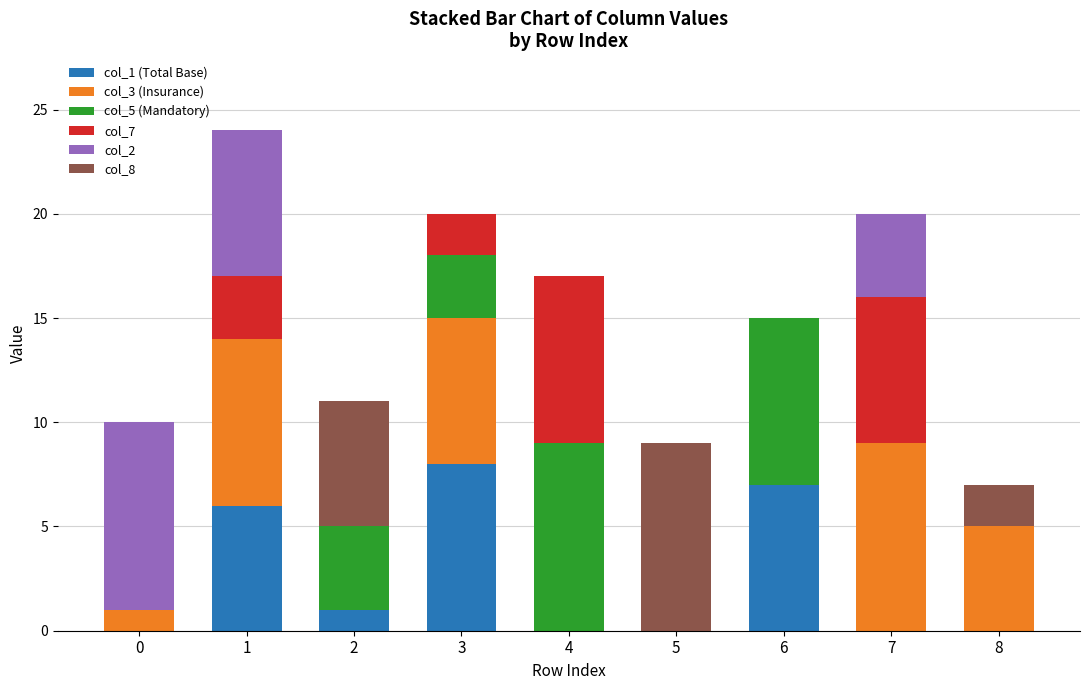

The col_1 (Total Base) series shows 0 at 8. True or false?

True